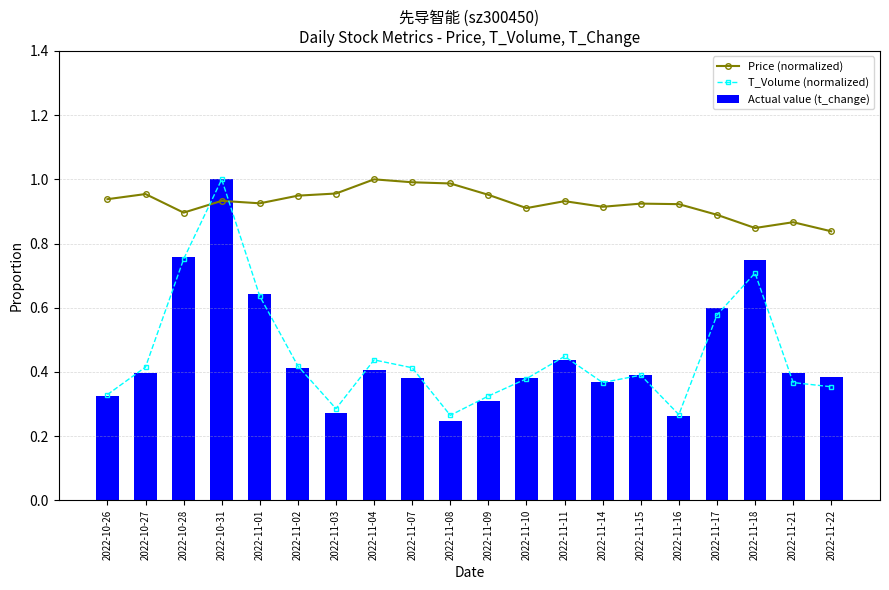

What is the label of the 19th bar from the left?

2022-11-21